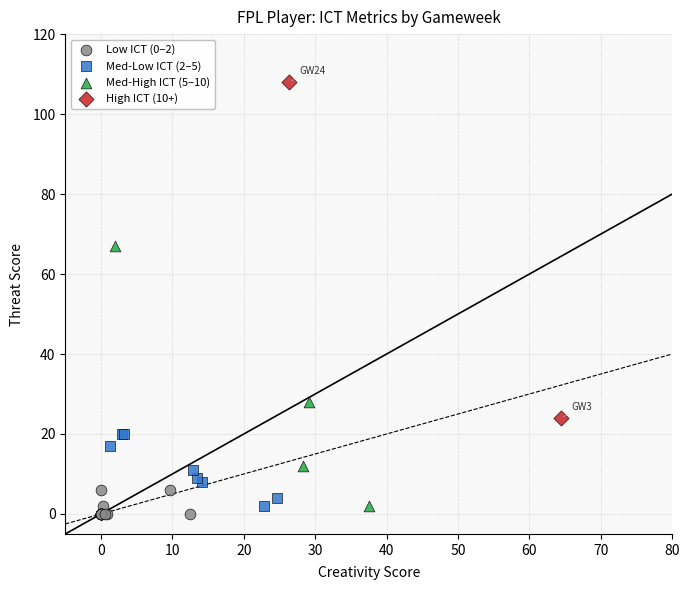

Which series contains the highest Y value?

High ICT (10+)